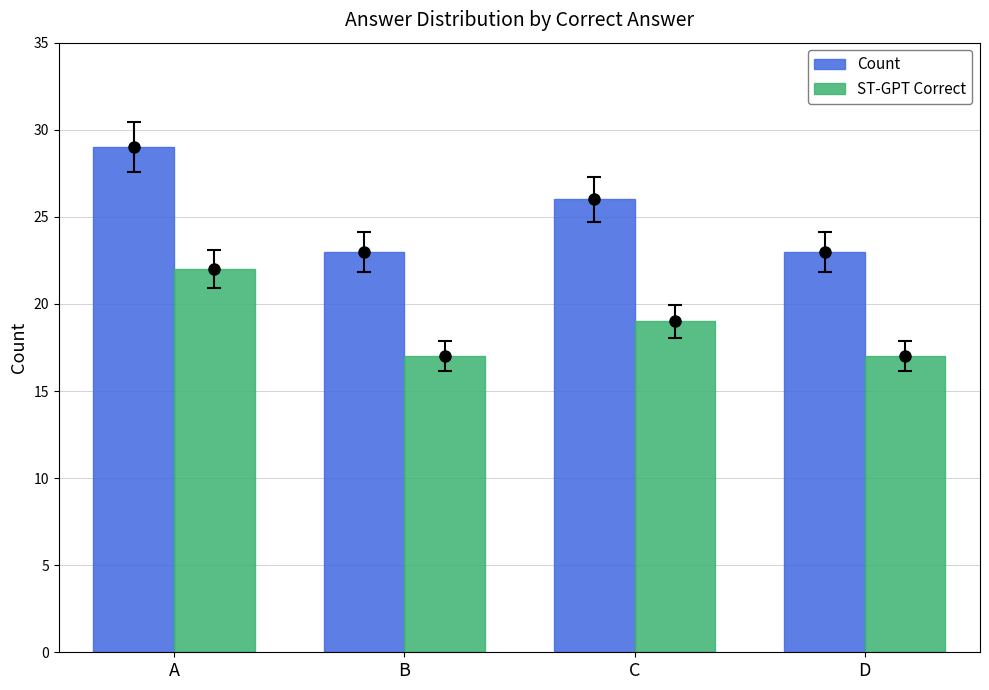

Between A and C, which series saw the biggest shift?

Count